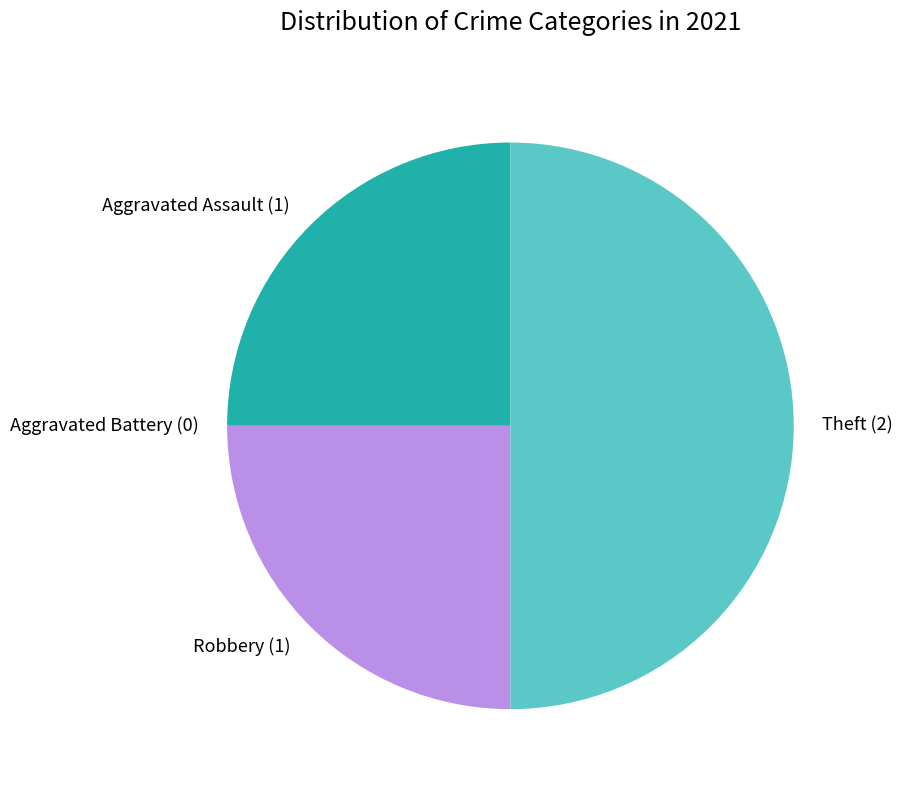

What is the largest slice in the pie chart?

Theft